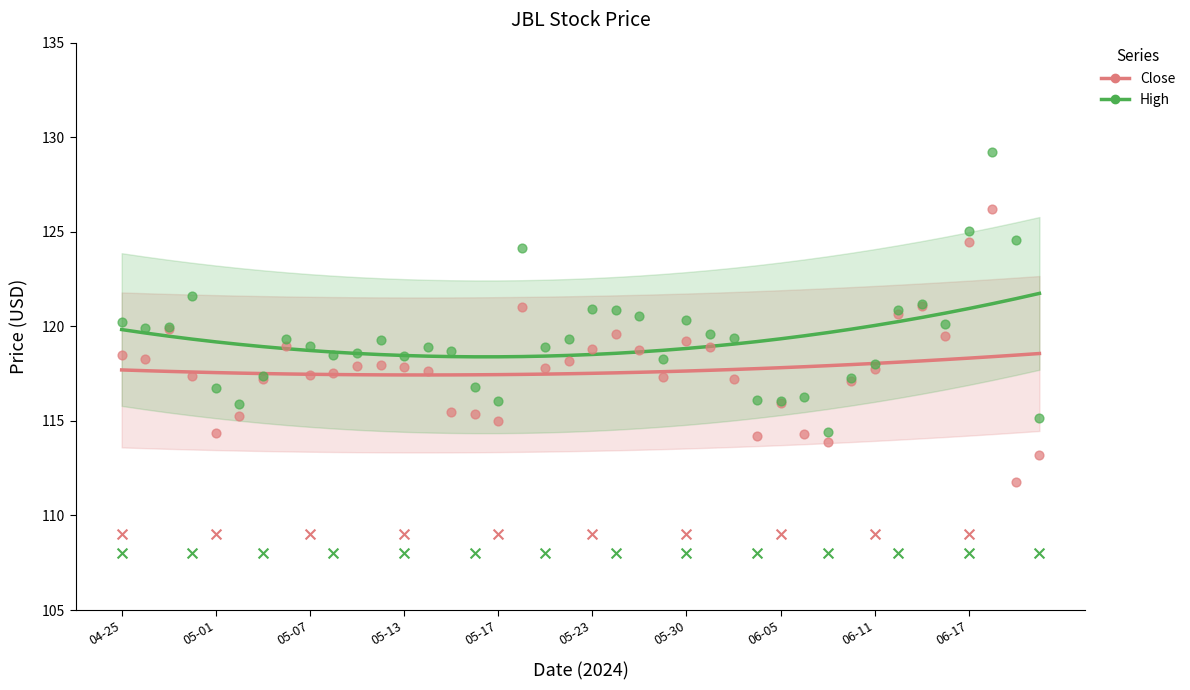

At how many categories does at least one series exceed 120?

8